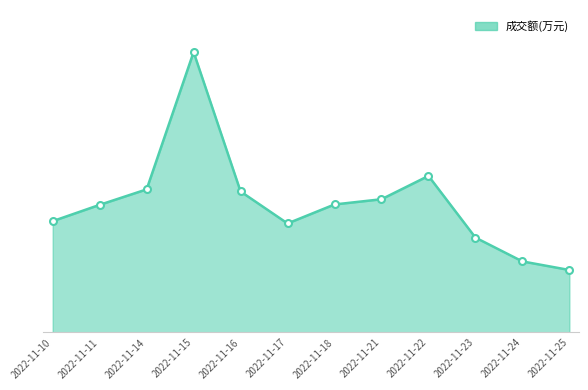

Reading right to left, extract all data points from this chart.

2022-11-25=19522	2022-11-24=22204	2022-11-23=29652	2022-11-22=48936	2022-11-21=41639	2022-11-18=40008	2022-11-17=34070	2022-11-16=44066	2022-11-15=87647	2022-11-14=44722	2022-11-11=39890	2022-11-10=34788